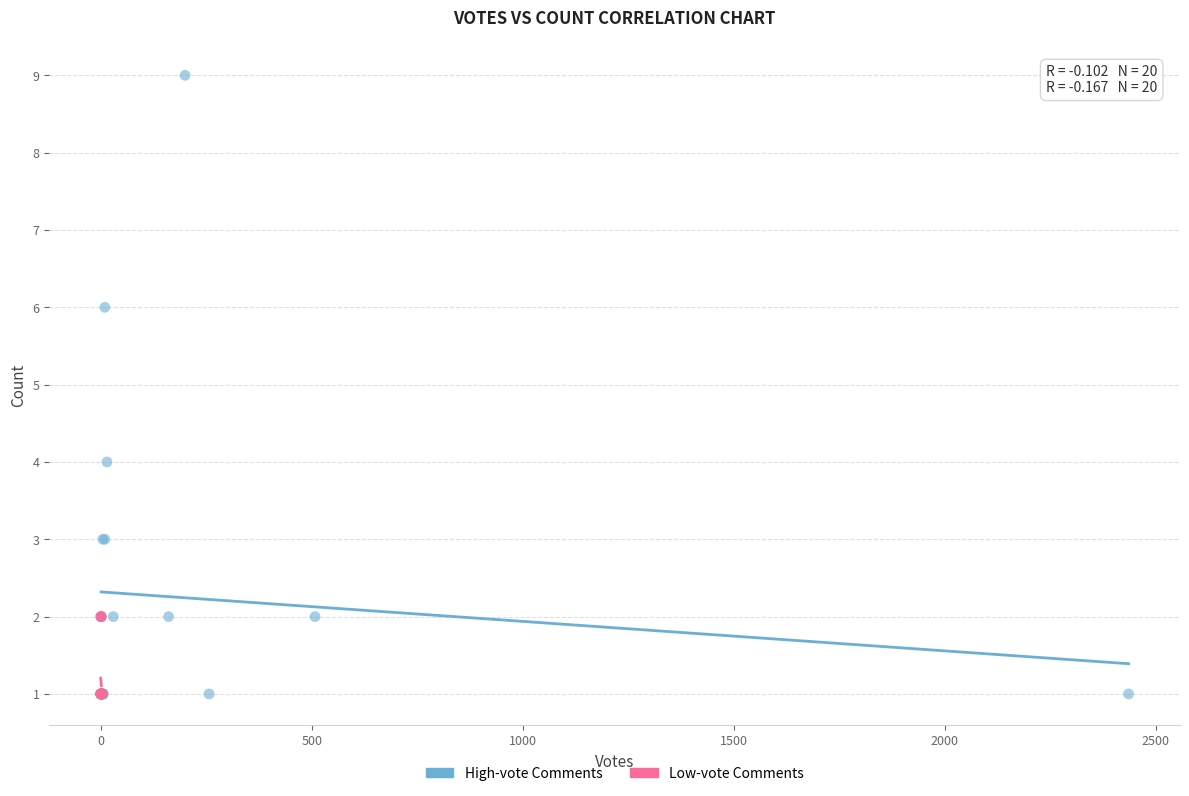

Which series has the widest spread of Y values?

High-vote Comments